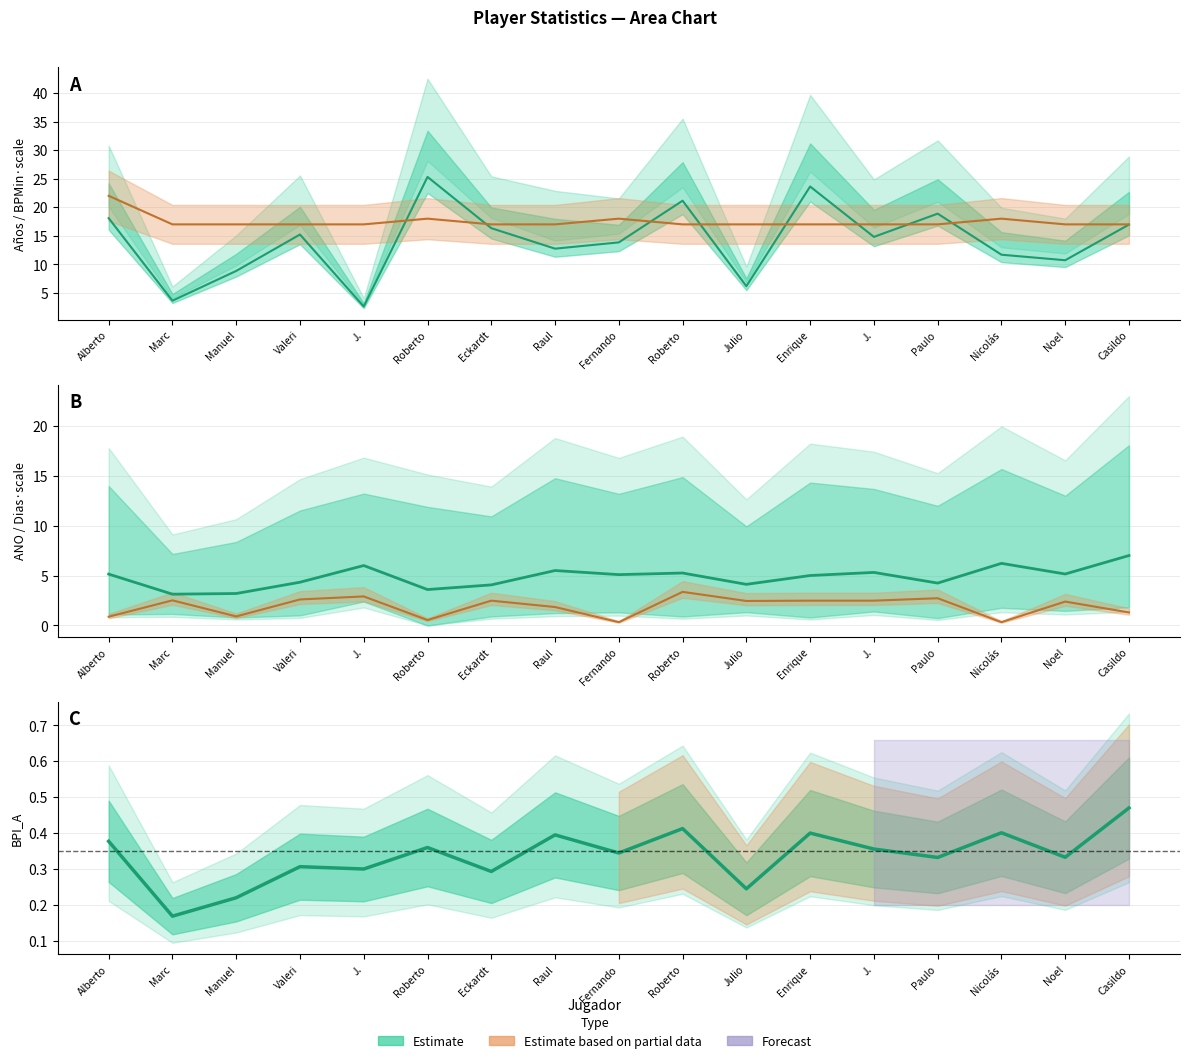

Where is the first local maximum for BPI_A?

Valeri